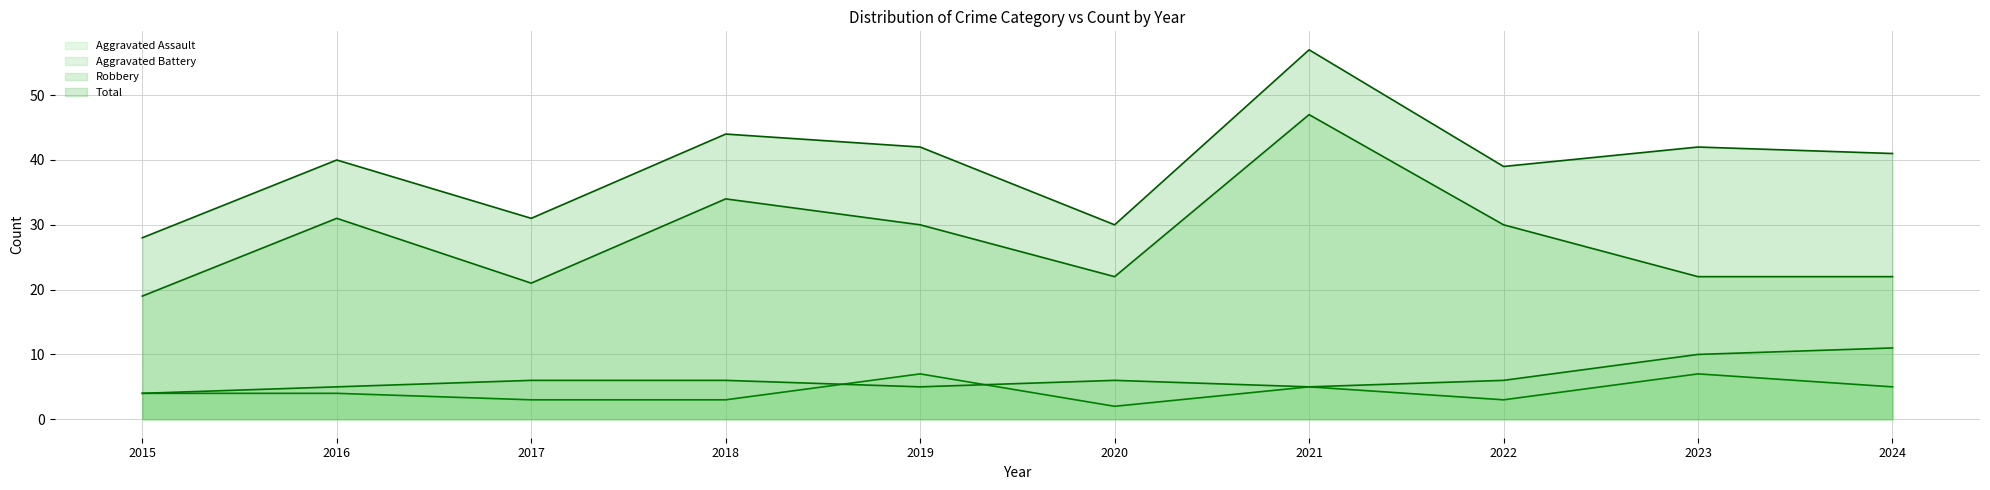

What is the smallest value displayed?

2